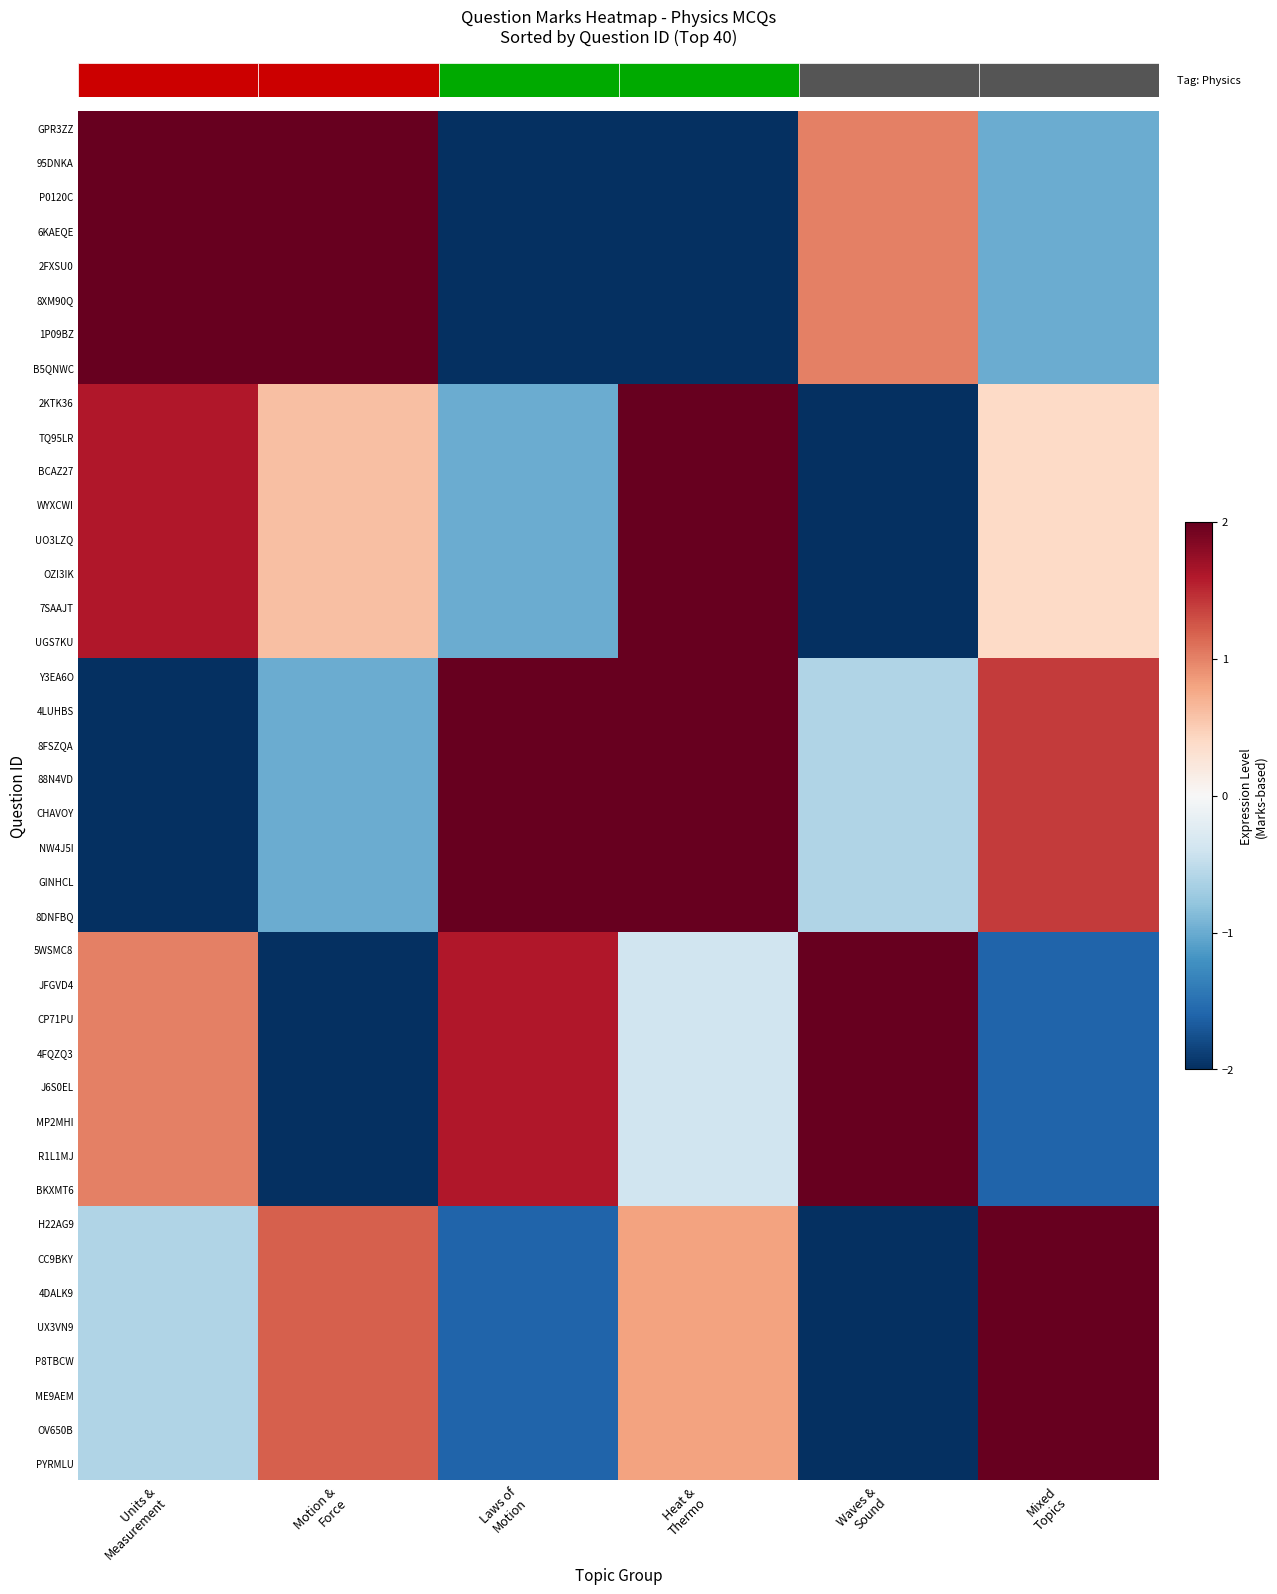

Count the number of data series in this chart.

40